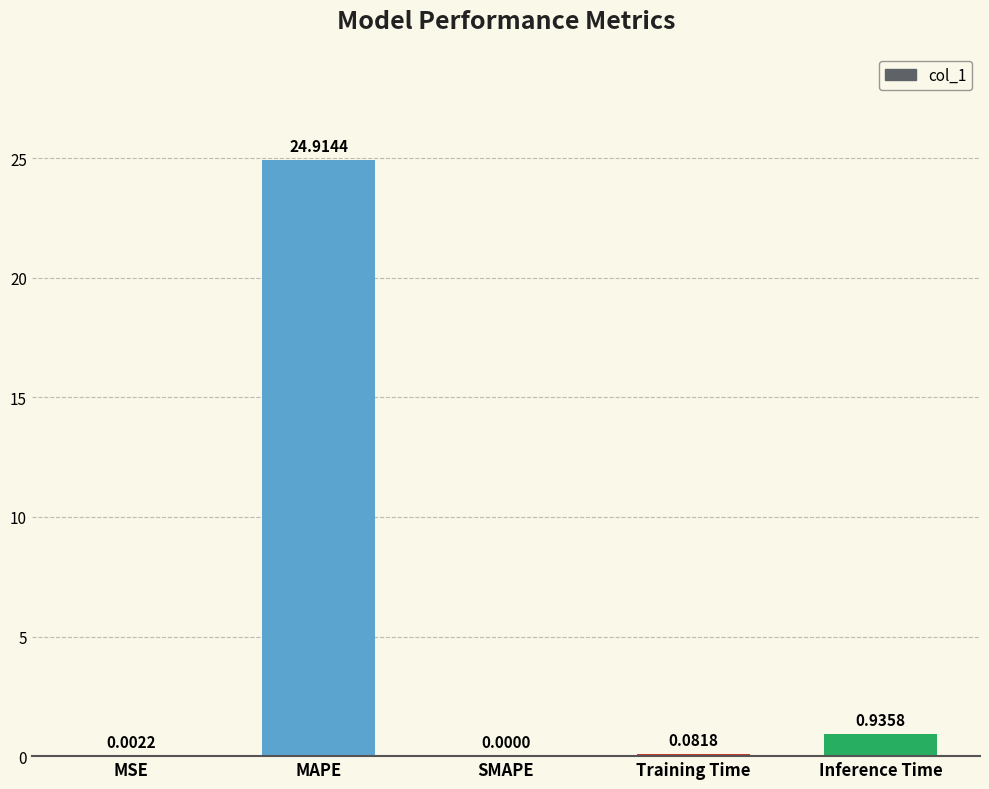

At which label is the value closest to 12?

Inference Time